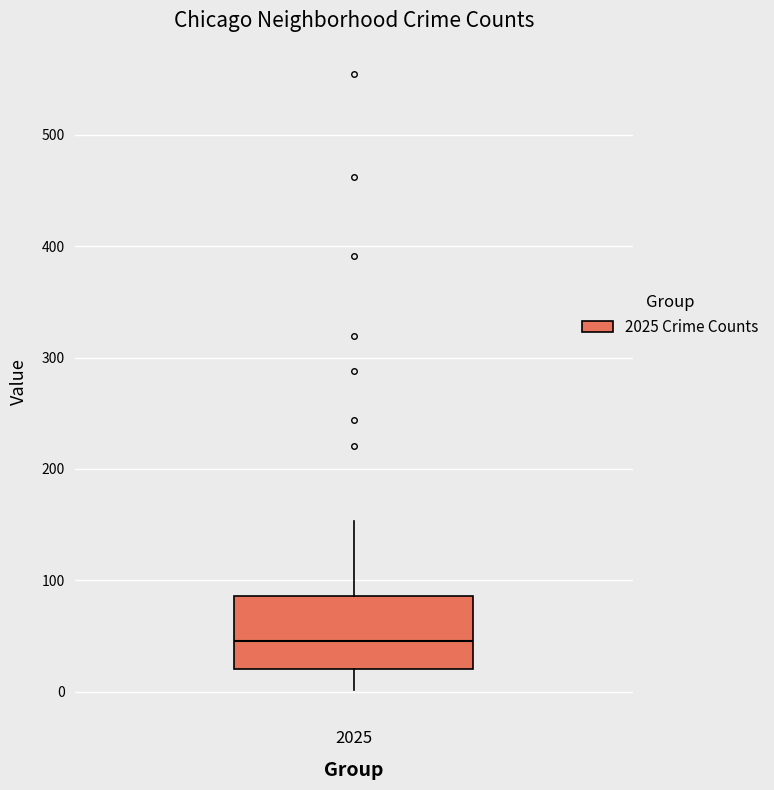

Where is the lower edge of the box at x = 2025 on the y-axis? The values are not printed on the chart, so give them approximately, as read against the axis.

20